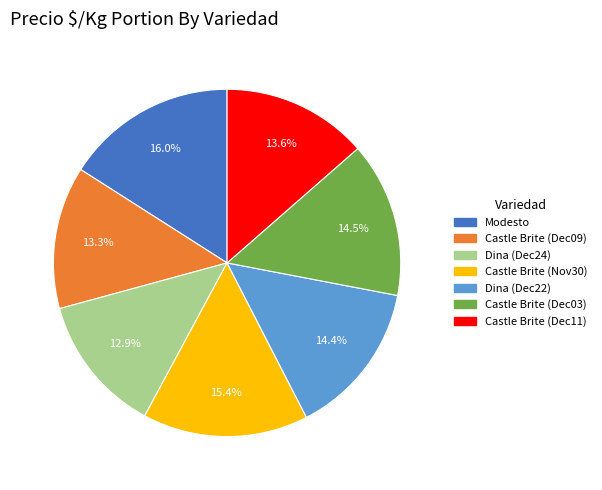

To the nearest percent, what is the average slice percentage?

14%